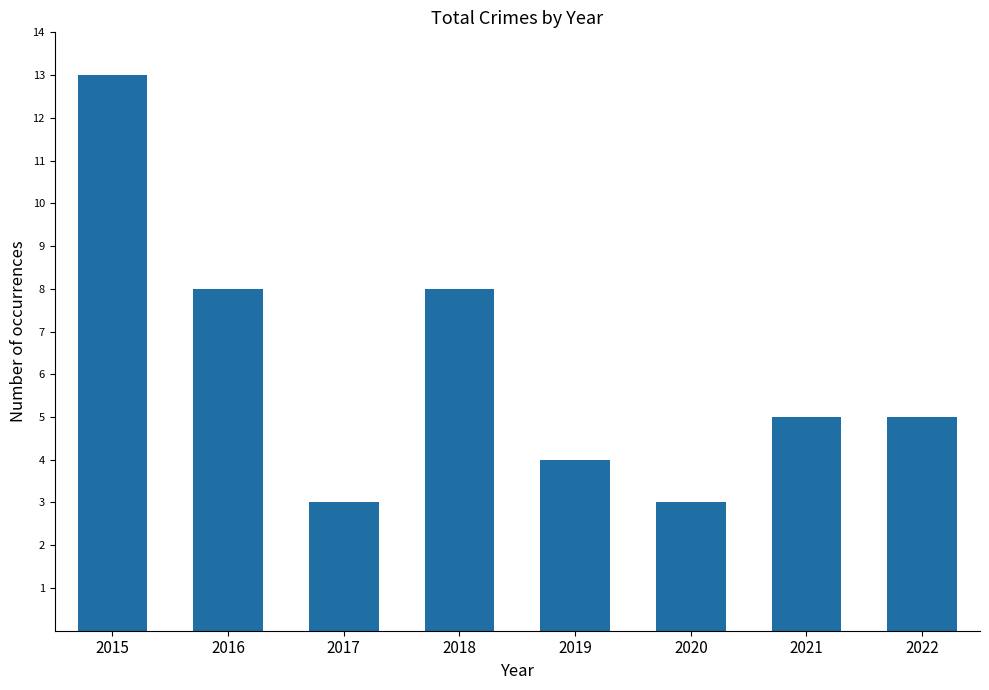

What is the change in value from 2018 to 2021?

-3